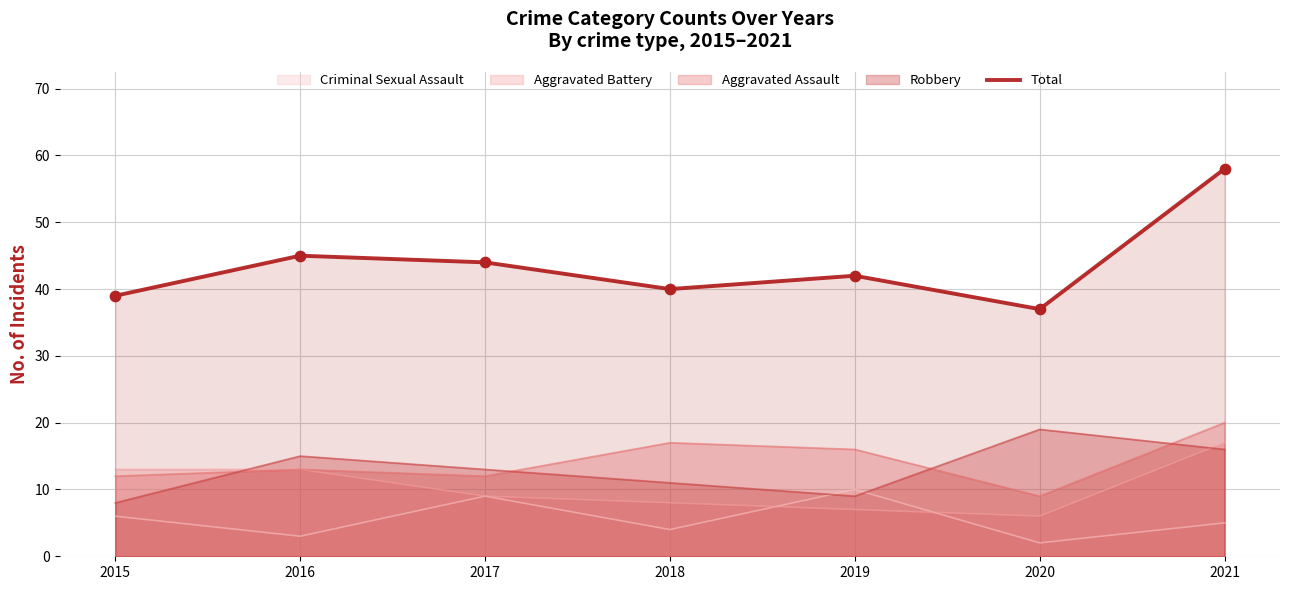

What is the change in value from 2019 to 2020?

-5